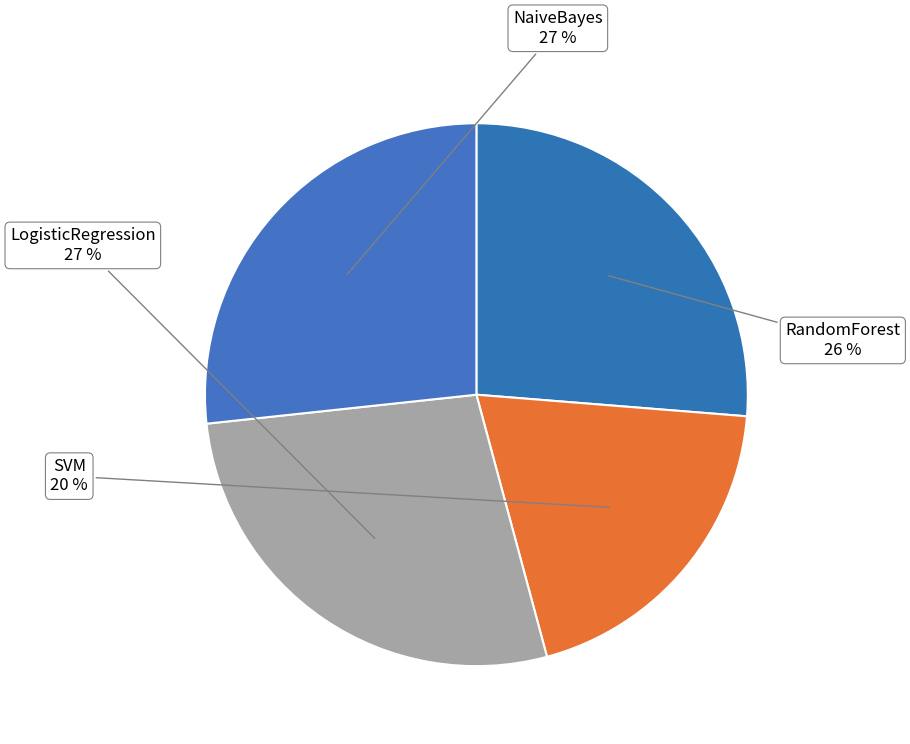

What is the smallest slice in the pie chart?

SVM